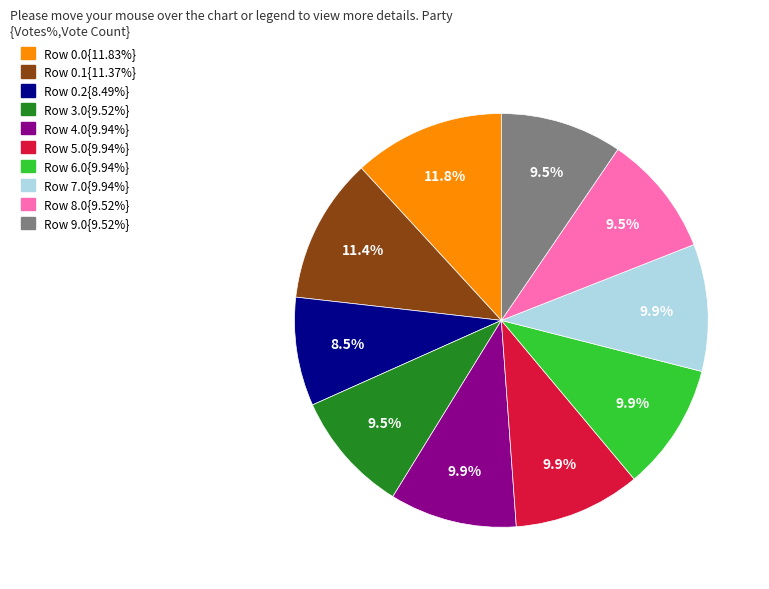

To the nearest percent, what is the average slice percentage?

10%